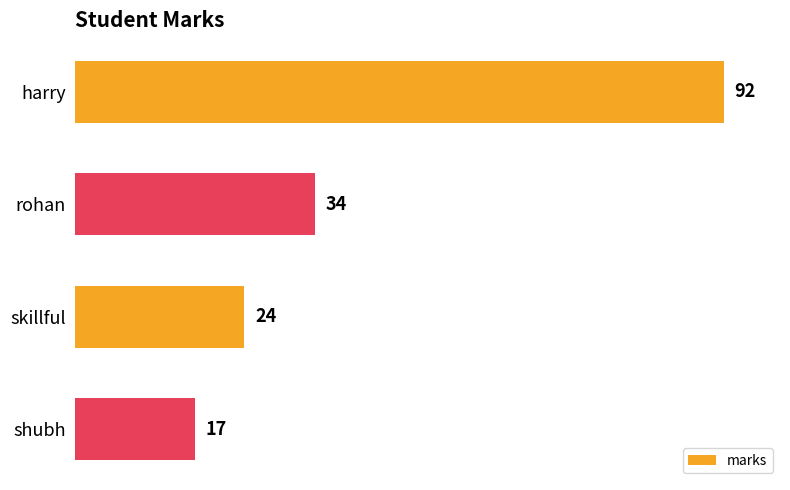

Approximately how many times larger is the value at rohan compared to shubh?

2.0